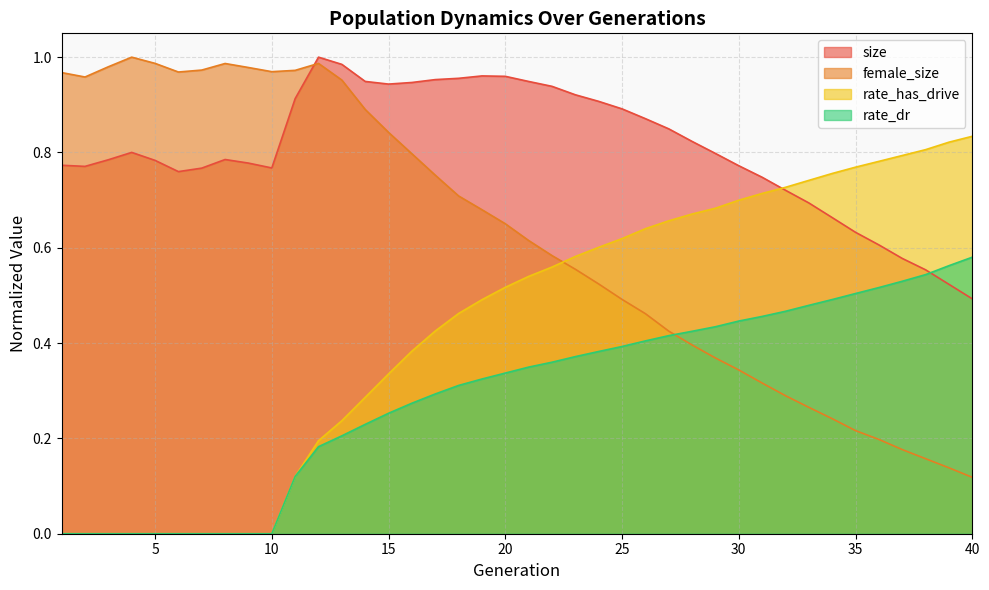

Which series has the widest spread of values?

female_size